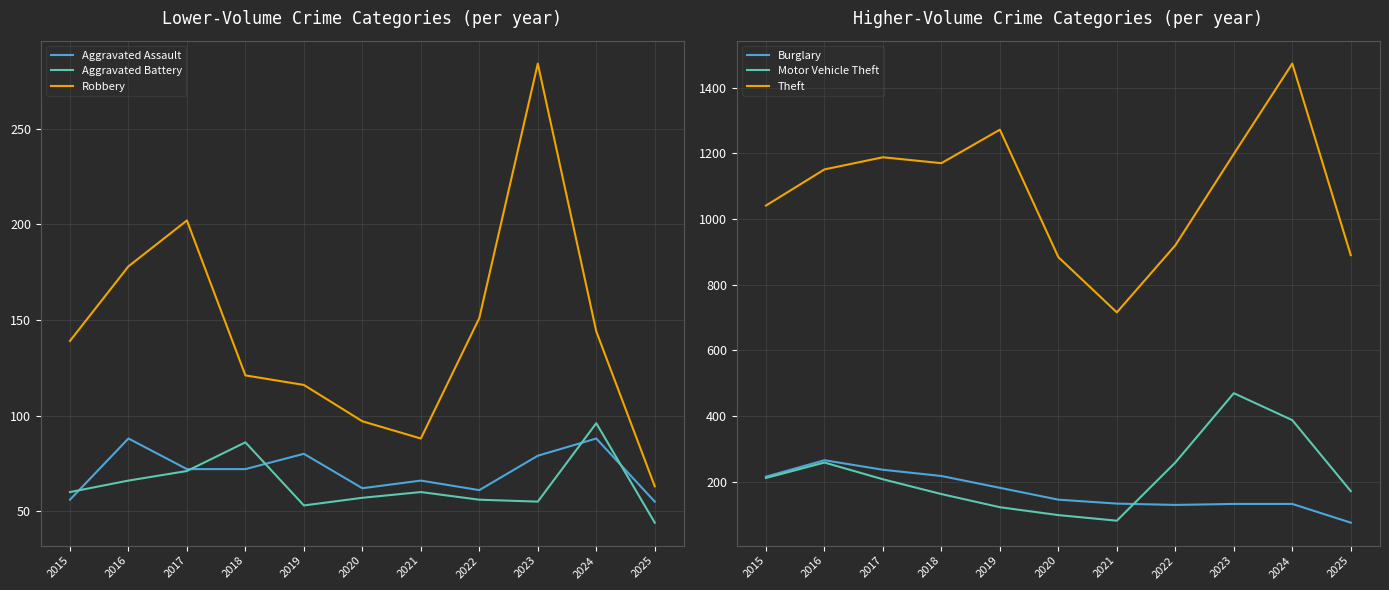

What is the average value of the Burglary series?

170